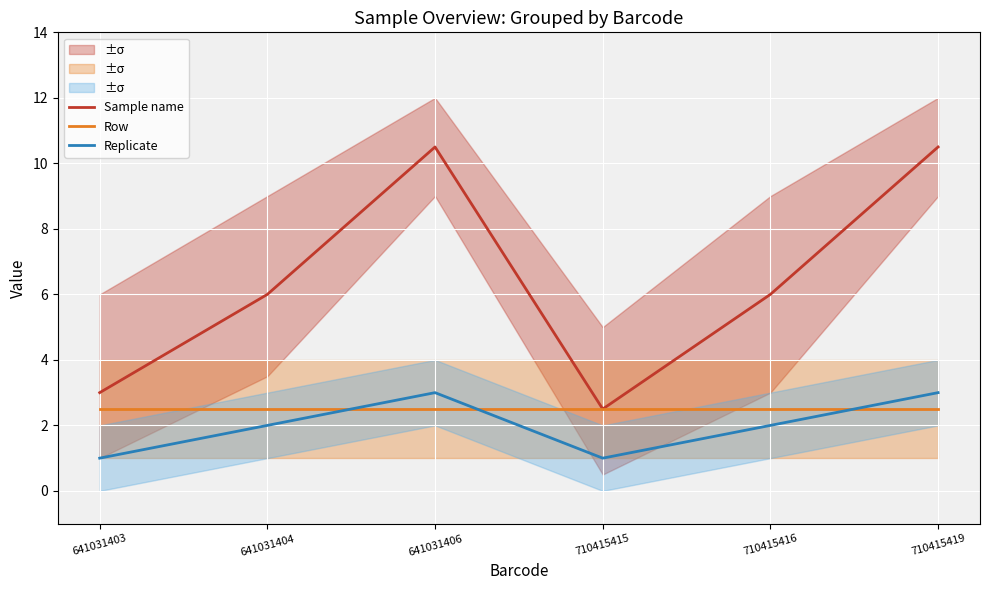

Where is the first local minimum for Replicate?

710415415